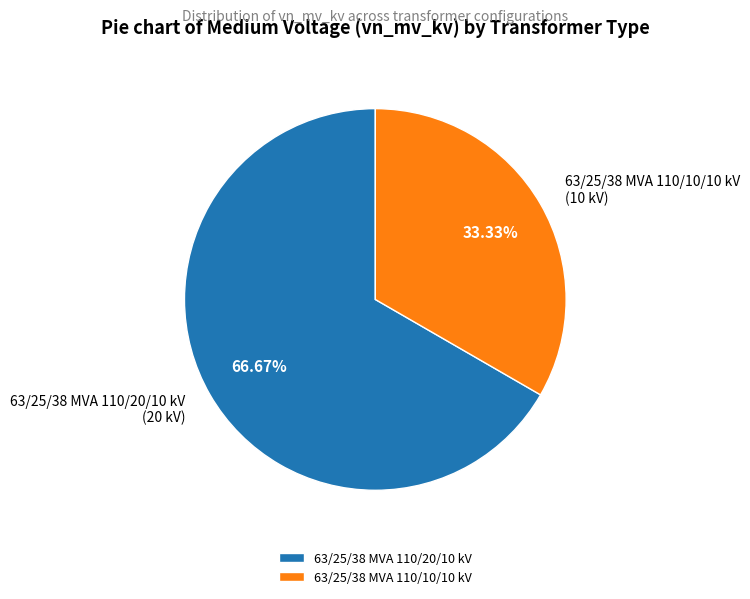

Is it true that 63/25/38 MVA 110/10/10 kV is 33% of the pie?

True